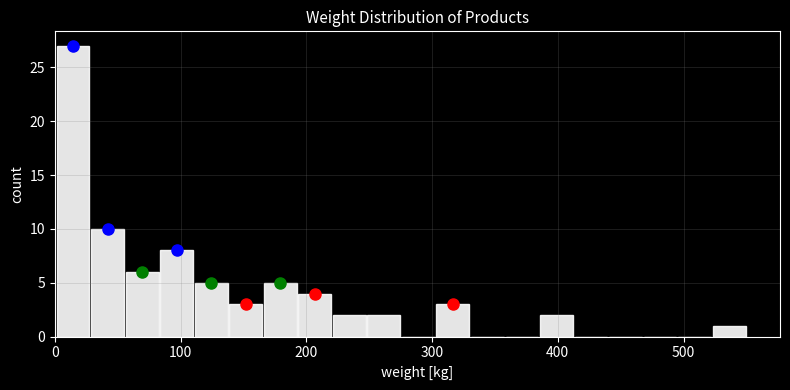

Around what value on the x-axis is the tallest bar? Give the approximate position of its centre, as read against the axis.

10